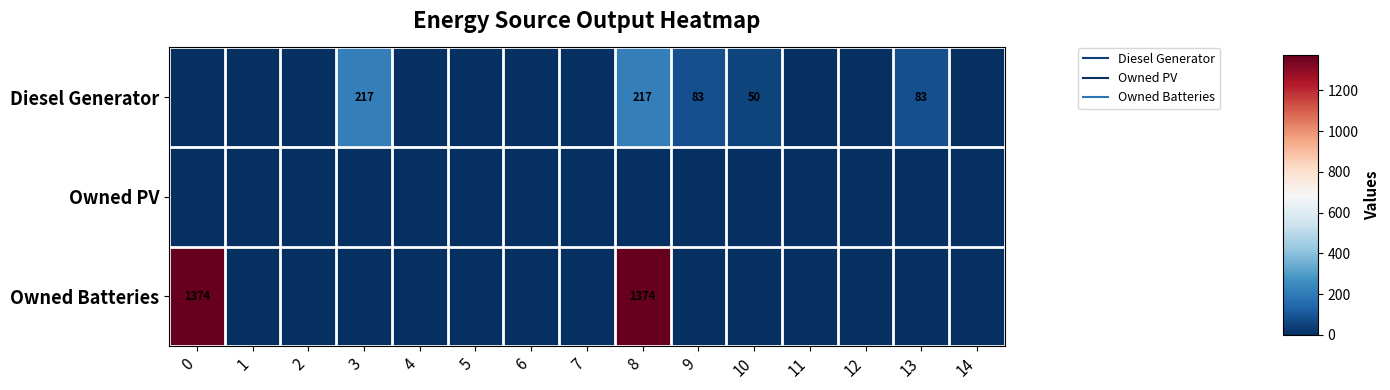

Which series has the largest range (max minus min)?

Owned Batteries